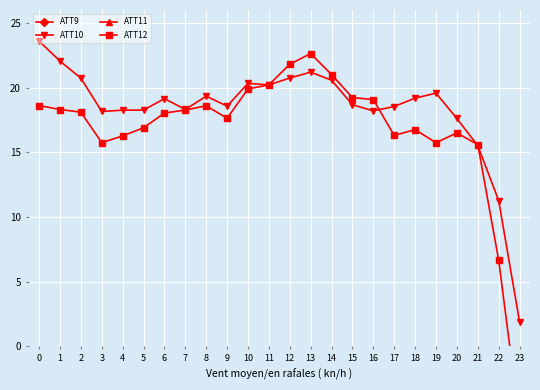

Between 13 and 14, which series saw the biggest shift?

ATT11